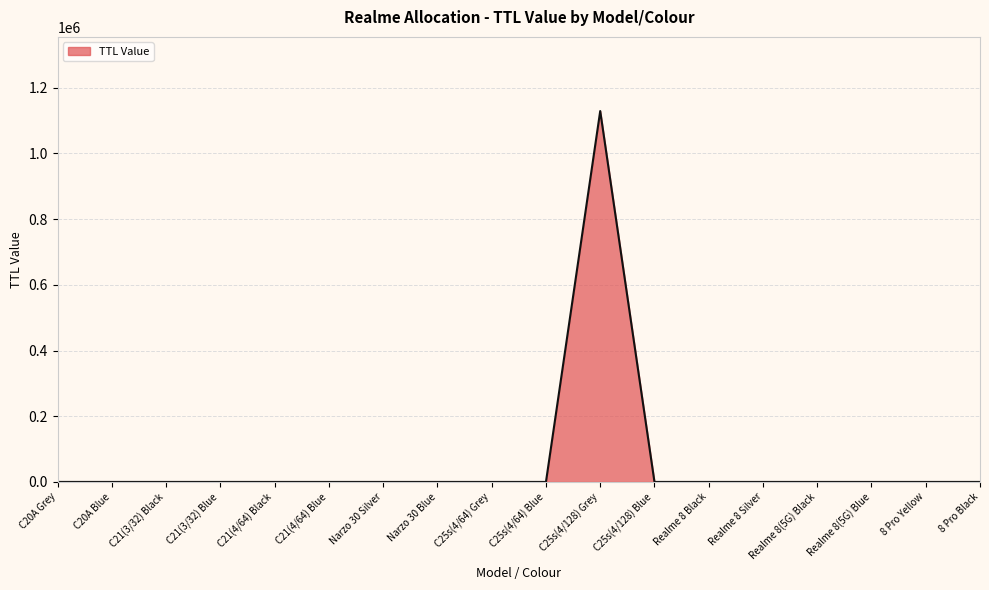

What is the average value?

62711